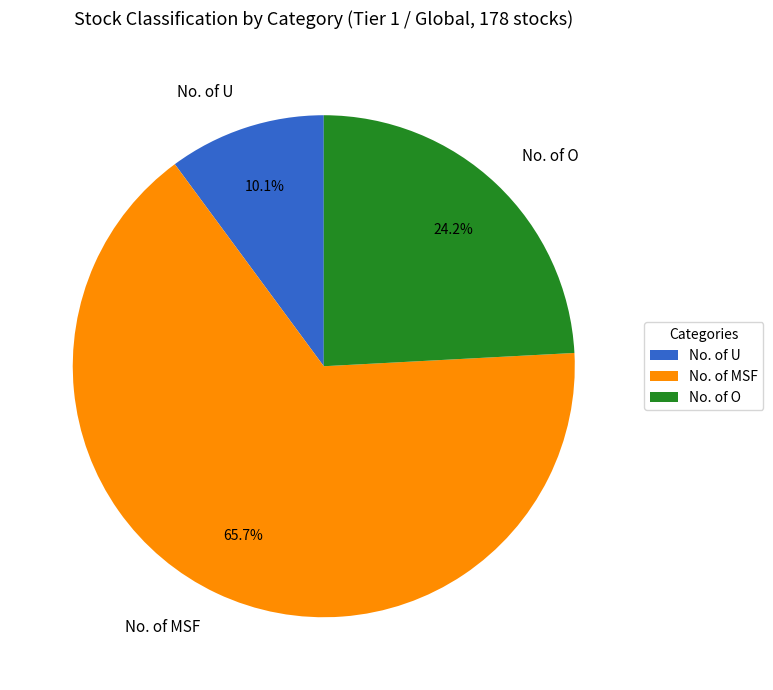

Is it true that No. of O is 31% of the pie?

False